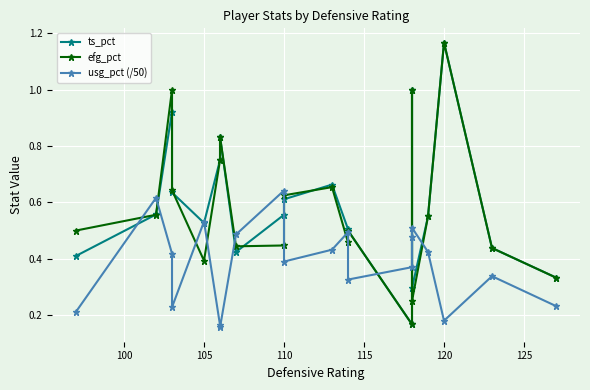

Reading left to right, list all the values displayed in this chart.

ts_pct: 0.4	0.6	0.9	0.6	0.5	0.8	0.8	0.4	0.6	0.6	0.7	0.5	0.5	0.2	1.0	0.3	0.6	1.2	0.4	0.3
efg_pct: 0.5	0.6	1.0	0.6	0.4	0.8	0.8	0.4	0.4	0.6	0.7	0.5	0.5	0.2	1.0	0.2	0.6	1.2	0.4	0.3
usg_pct (/50): 0.2	0.6	0.4	0.2	0.5	0.2	0.2	0.5	0.6	0.4	0.4	0.5	0.3	0.4	0.5	0.5	0.4	0.2	0.3	0.2